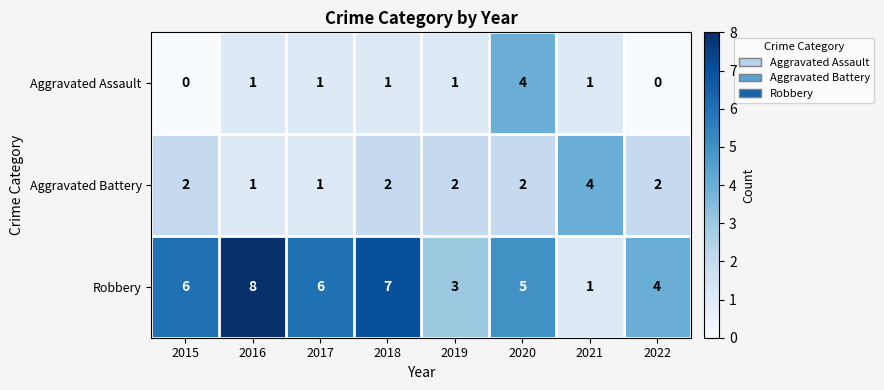

Count the number of categories in the chart.

8